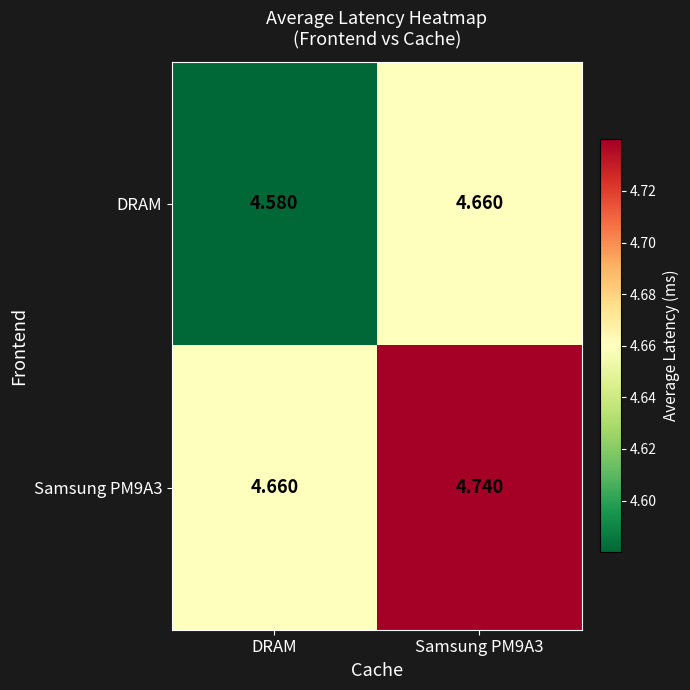

At which category does the chart reach its minimum across all series?

DRAM